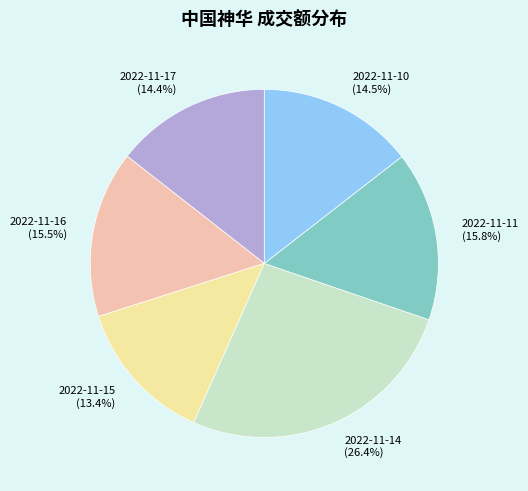

To the nearest percent, what is the combined percentage of 2022-11-15 and 2022-11-11?

29%